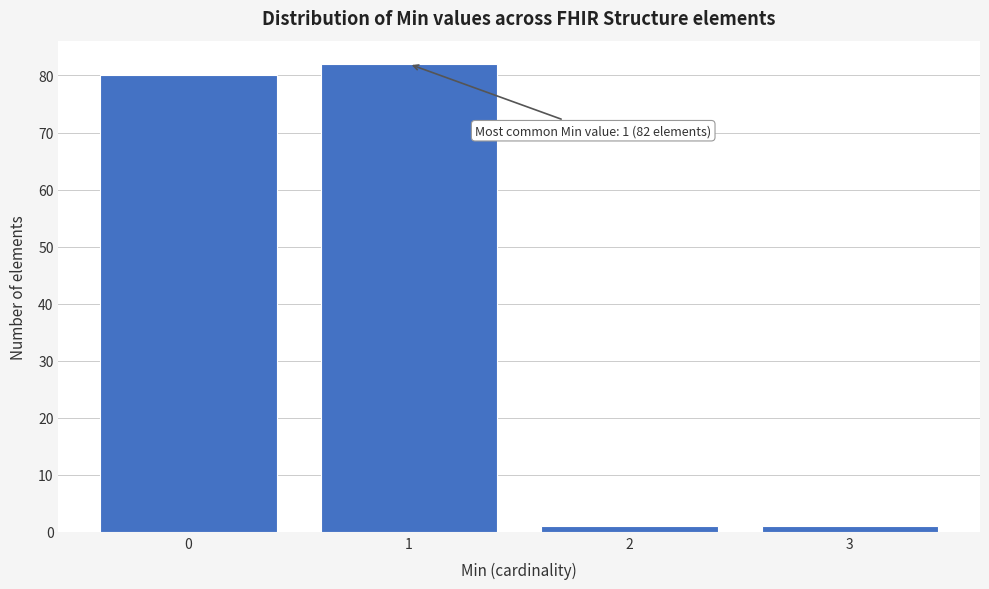

Reading left to right, transcribe all the data shown in this chart.

0=80	1=82	2=1	3=1